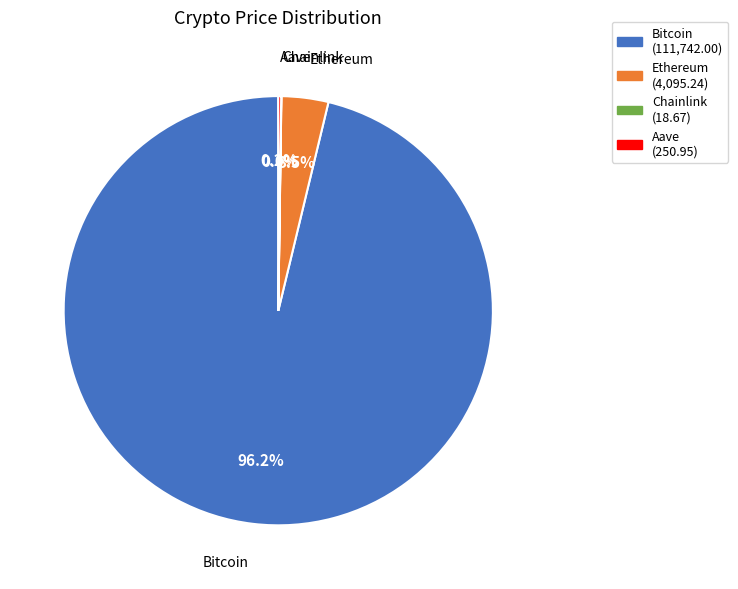

Is Ethereum the majority of the pie?

No